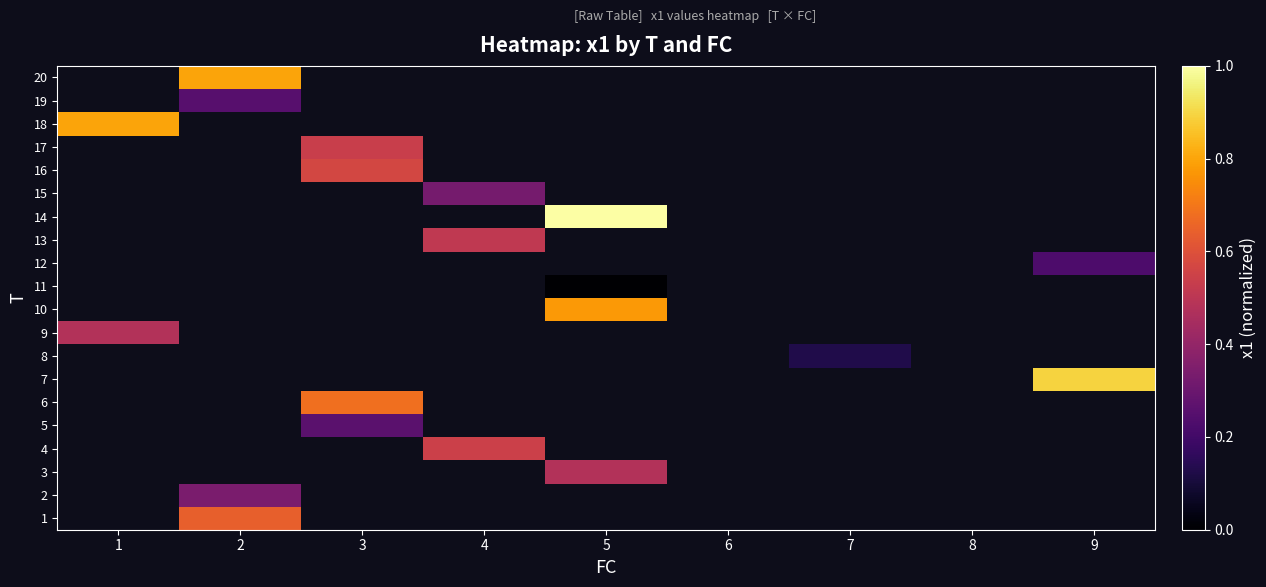

Rank the series at 3 from lowest to highest value.

17, 18, 19, 20, 1, 2, 3, 4, 5, 6, 7, 8, 9, 10, 11, 12, 13, 14, 15, 16